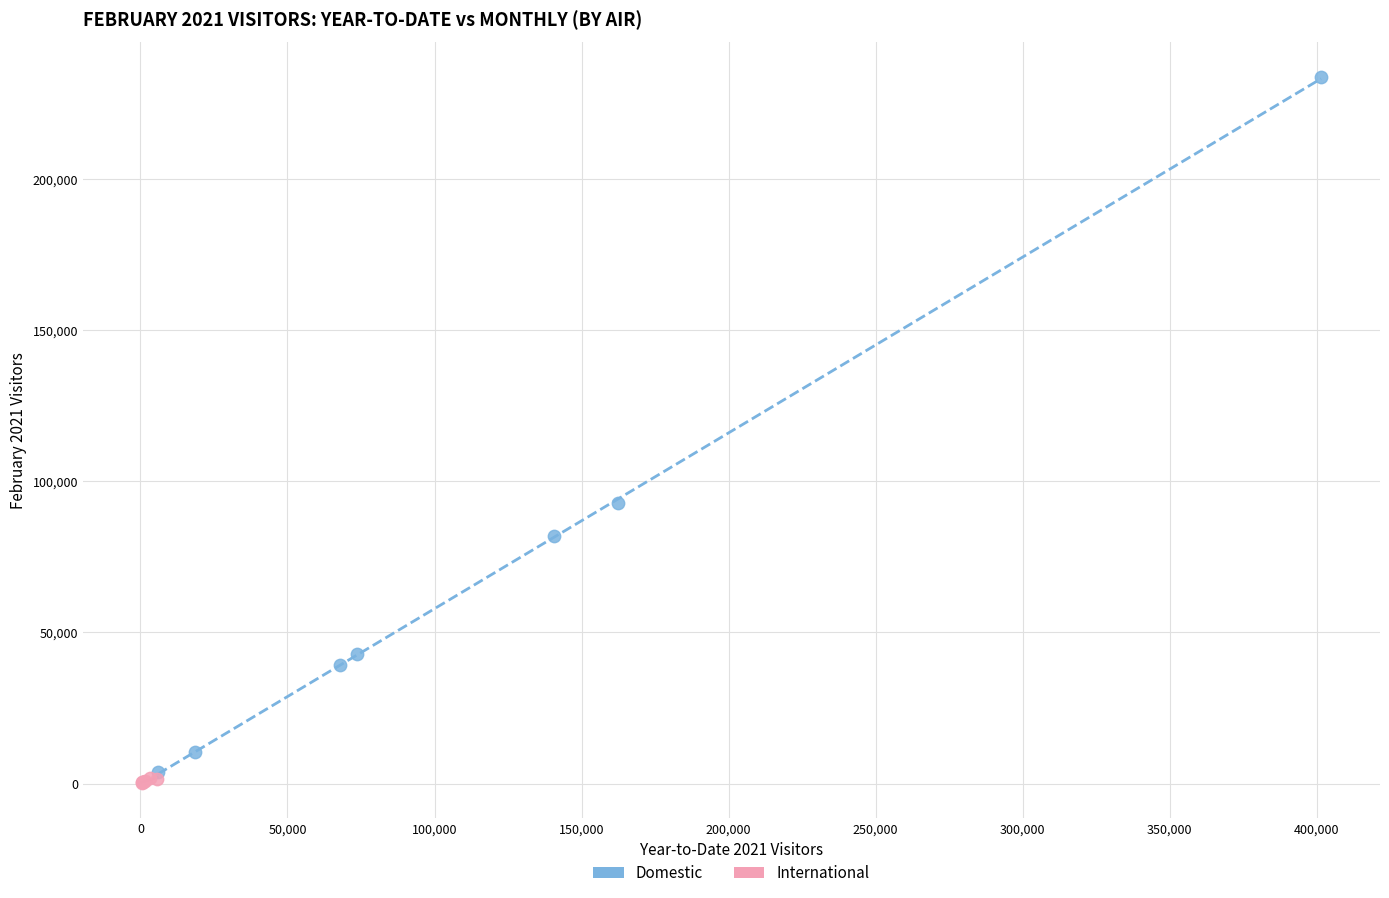

Which series has the largest Y range (max minus min)?

Domestic